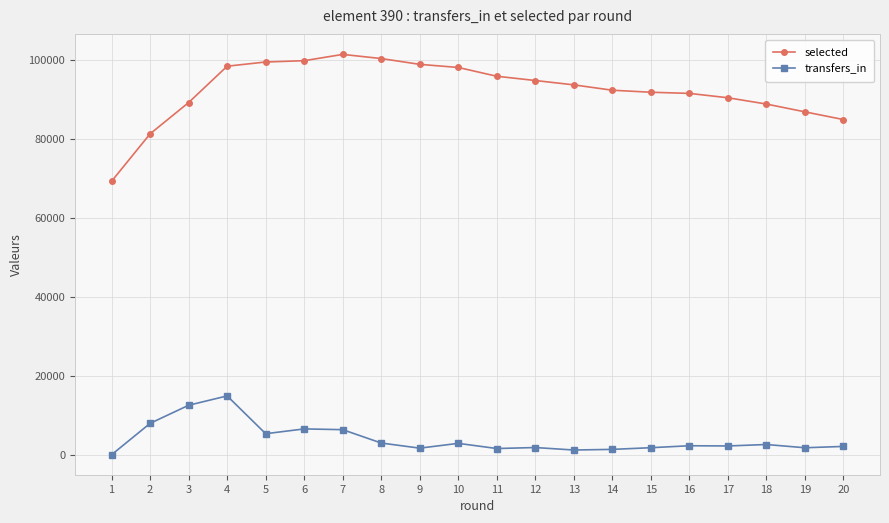

What is the sum of all transfers_in values?

79647